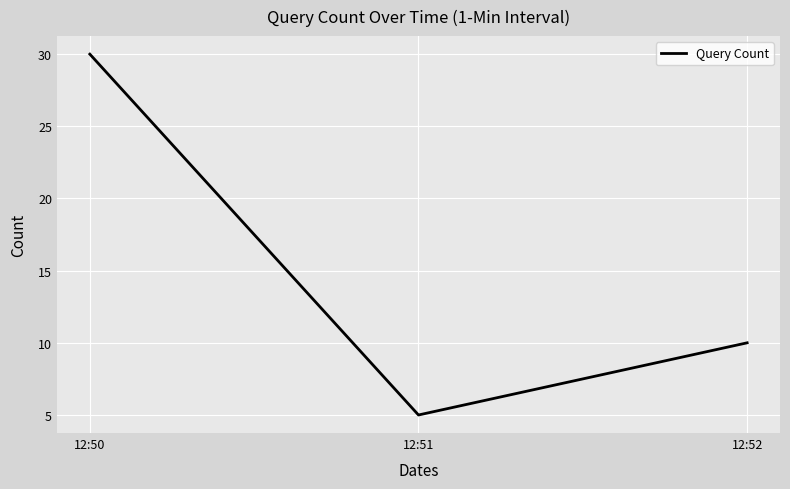

Which label corresponds to the smallest value in the chart?

12:51